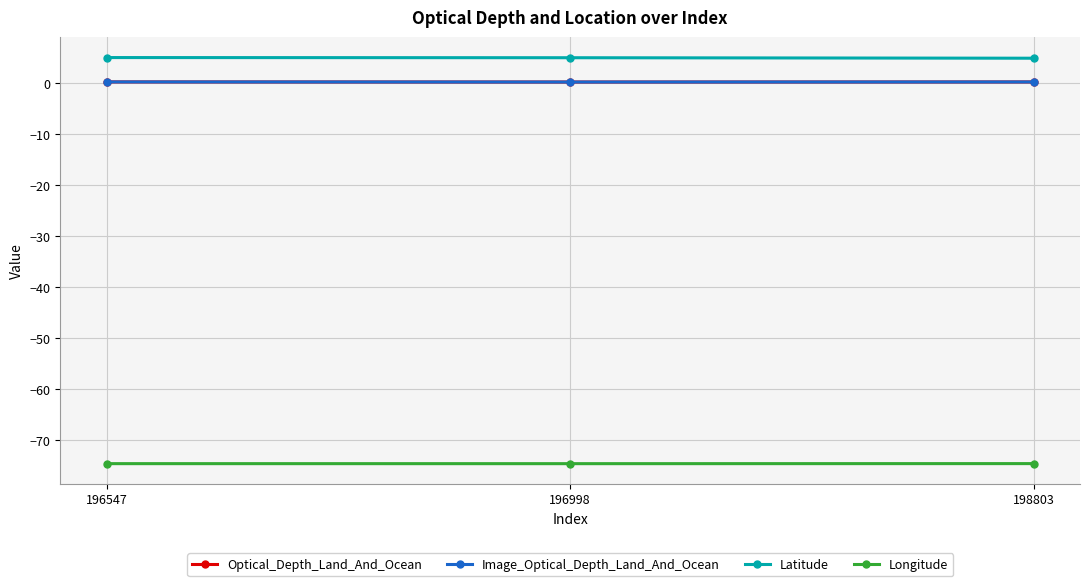

Which series has the largest total across all categories?

Latitude